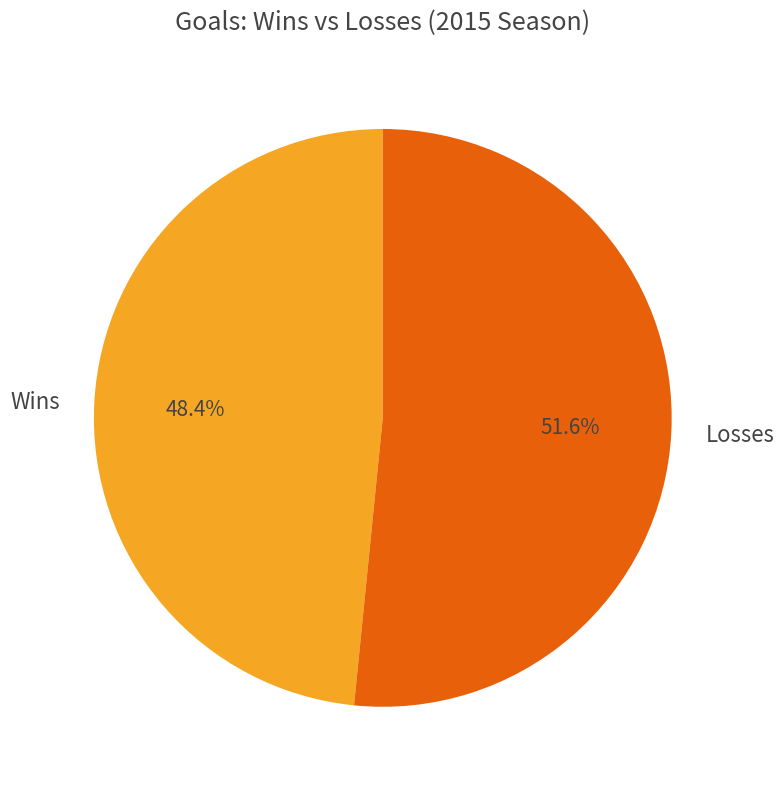

How many segments does this pie chart have?

2